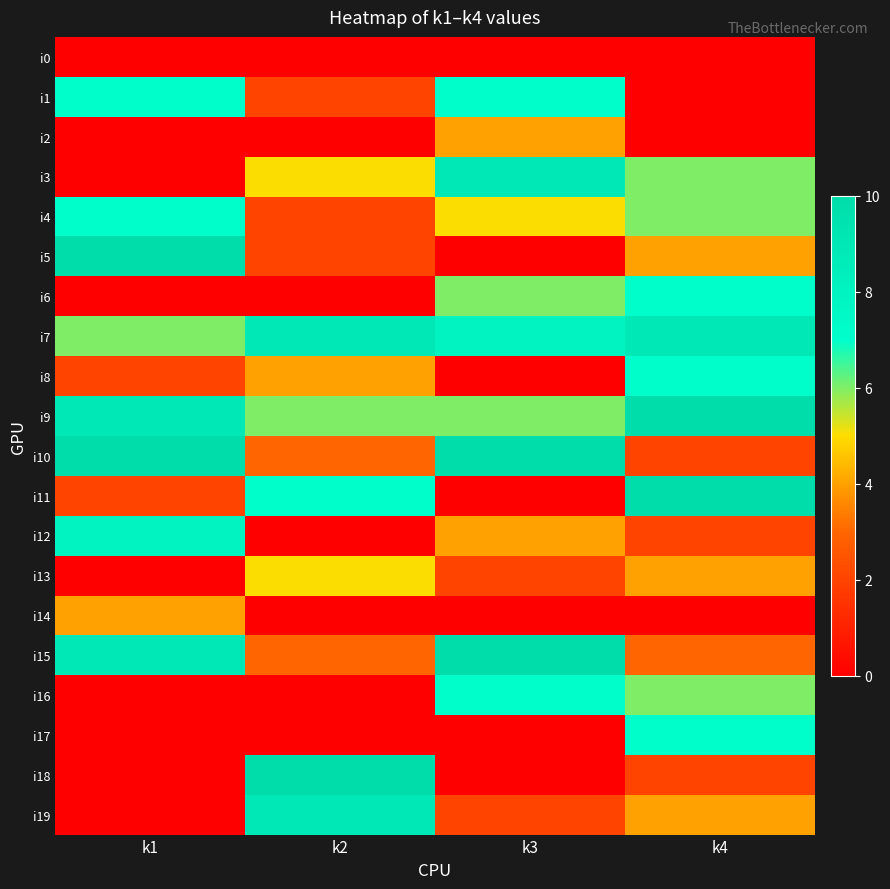

Reading left to right, transcribe all the data shown in this chart.

i0: k1=0	k2=0	k3=0	k4=0
i1: k1=7	k2=2	k3=7	k4=0
i2: k1=0	k2=0	k3=4	k4=0
i3: k1=0	k2=5	k3=9	k4=6
i4: k1=7	k2=2	k3=5	k4=6
i5: k1=10	k2=2	k3=0	k4=4
i6: k1=0	k2=0	k3=6	k4=7
i7: k1=6	k2=9	k3=8	k4=9
i8: k1=2	k2=4	k3=0	k4=7
i9: k1=9	k2=6	k3=6	k4=10
i10: k1=10	k2=3	k3=10	k4=2
i11: k1=2	k2=7	k3=0	k4=10
i12: k1=8	k2=0	k3=4	k4=2
i13: k1=0	k2=5	k3=2	k4=4
i14: k1=4	k2=0	k3=0	k4=0
i15: k1=9	k2=3	k3=10	k4=3
i16: k1=0	k2=0	k3=7	k4=6
i17: k1=0	k2=0	k3=0	k4=7
i18: k1=0	k2=10	k3=0	k4=2
i19: k1=0	k2=9	k3=2	k4=4